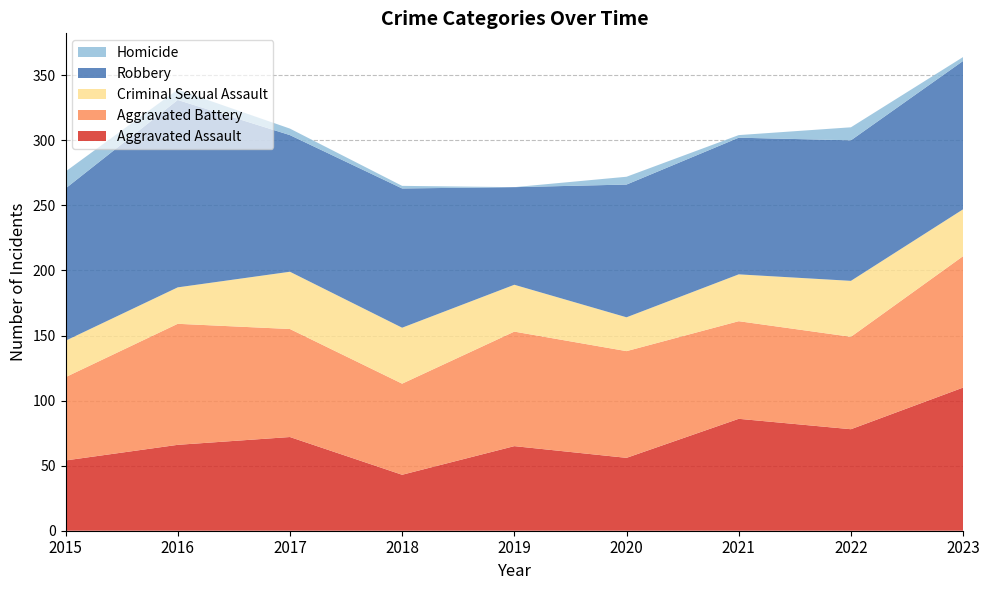

Reading left to right, what are all the values shown in this chart?

Aggravated Assault: 54	66	72	43	65	56	86	78	110
Aggravated Battery: 64	93	83	70	88	82	75	71	101
Criminal Sexual Assault: 28	28	44	43	36	26	36	43	36
Robbery: 117	144	105	107	75	102	105	108	114
Homicide: 13	8	5	2	0	6	2	10	3